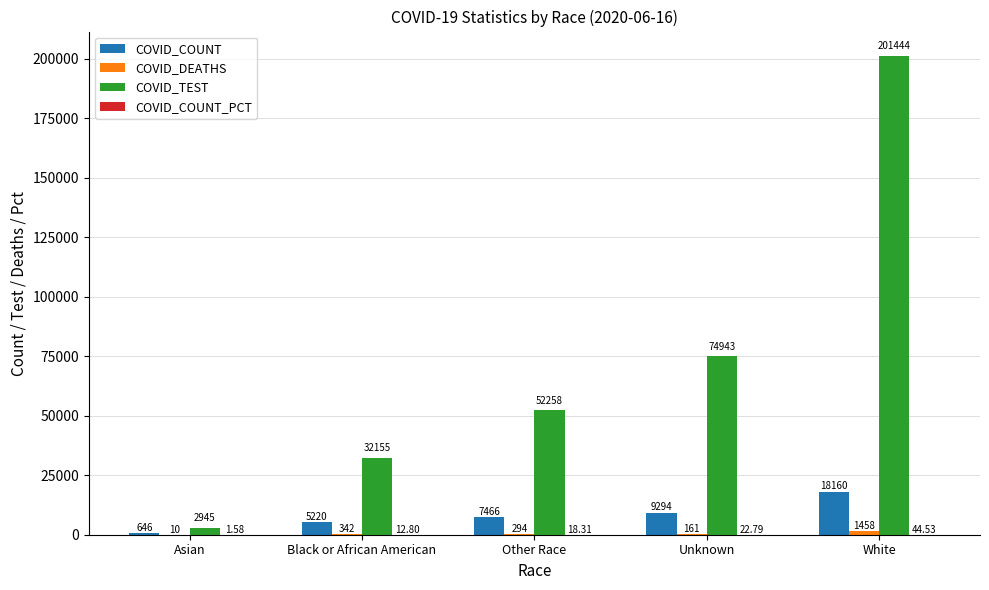

Which series changed the most between Asian and Unknown?

COVID_TEST